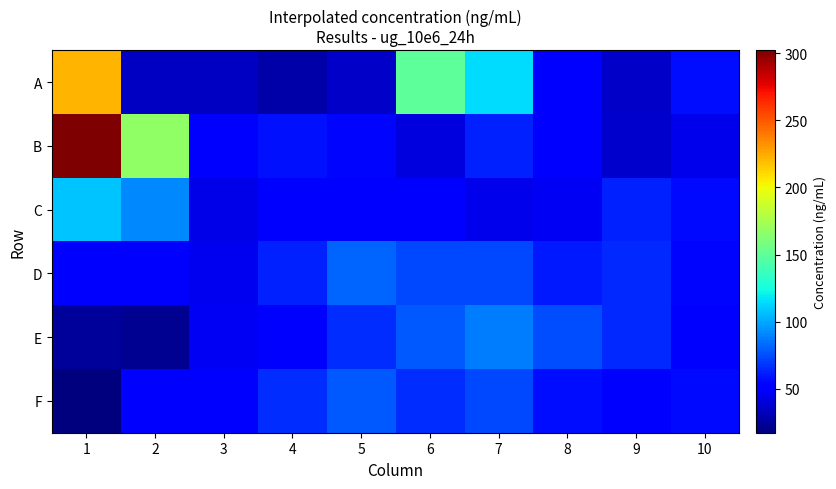

How many data points does each series have?

10